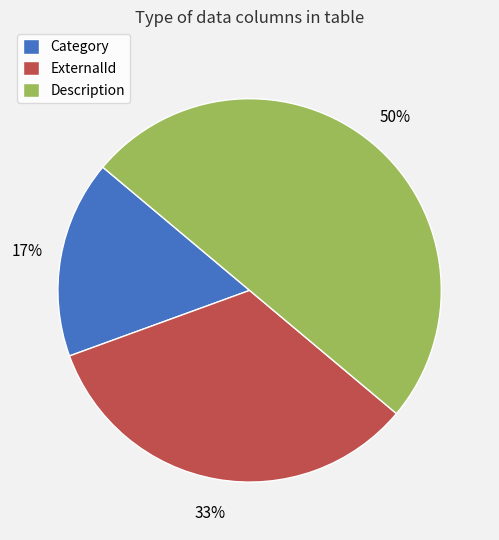

Which slice is the largest?

Description